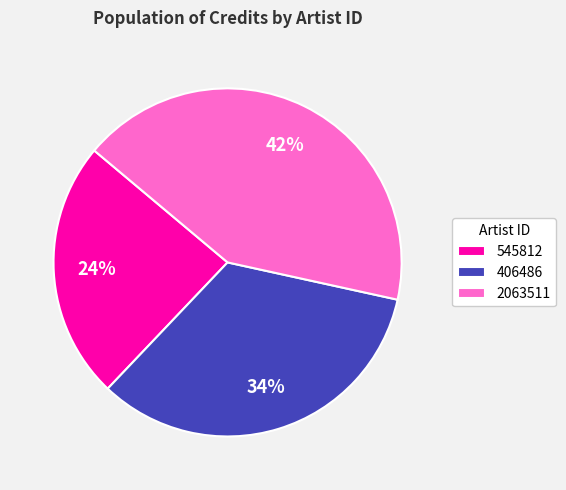

Which category has the biggest portion of the pie?

2063511